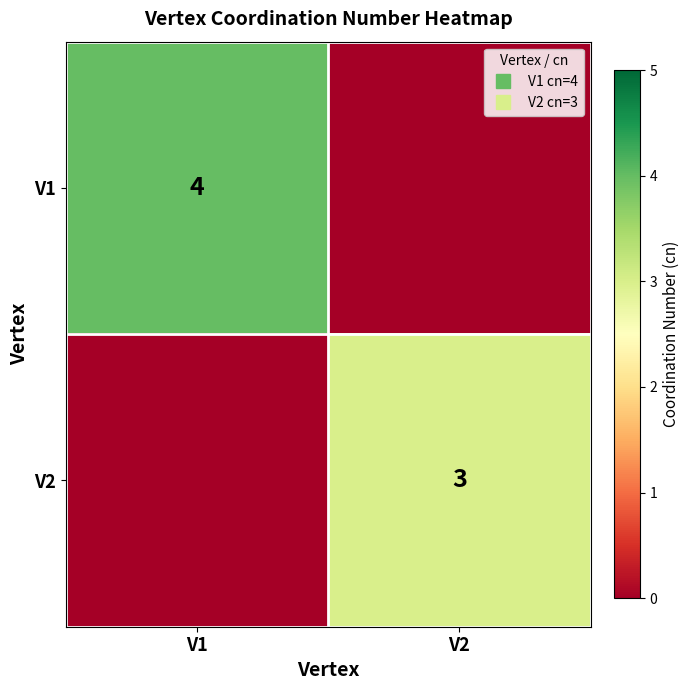

Rank the series by their average value, from highest to lowest.

V1, V2